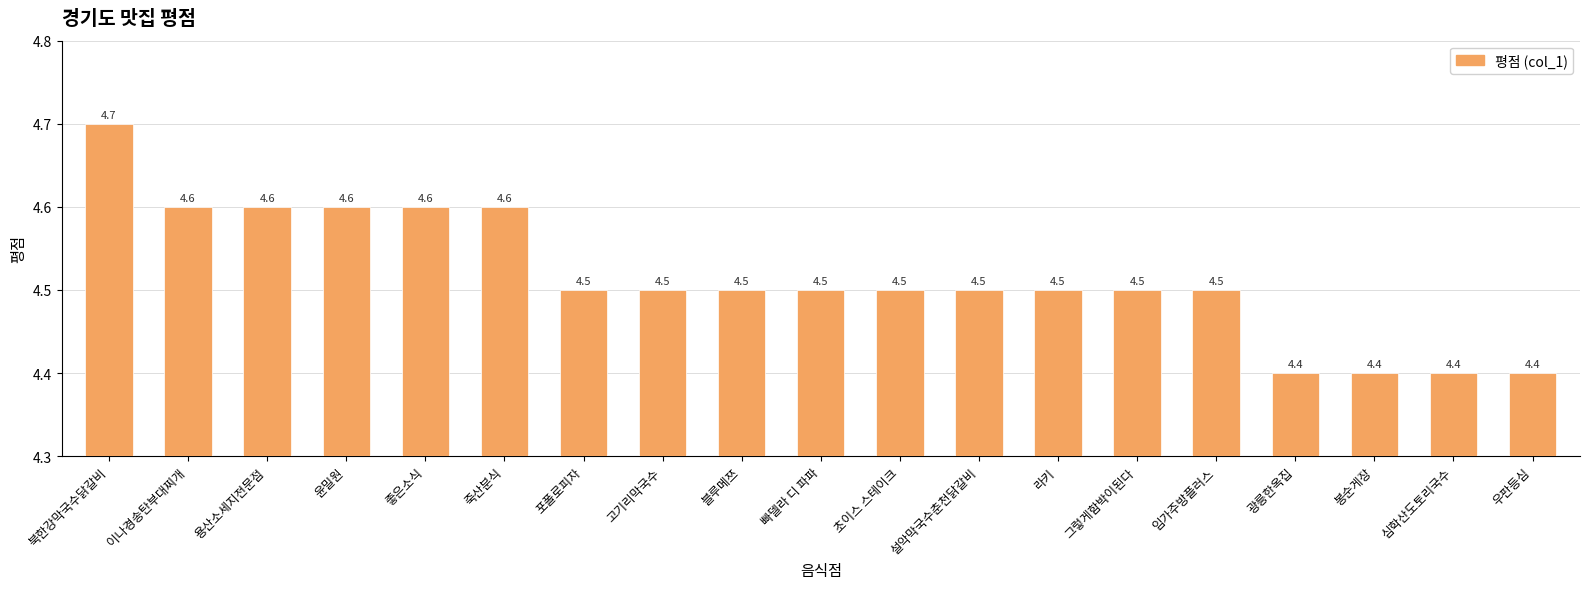

Are the bars horizontal?

No